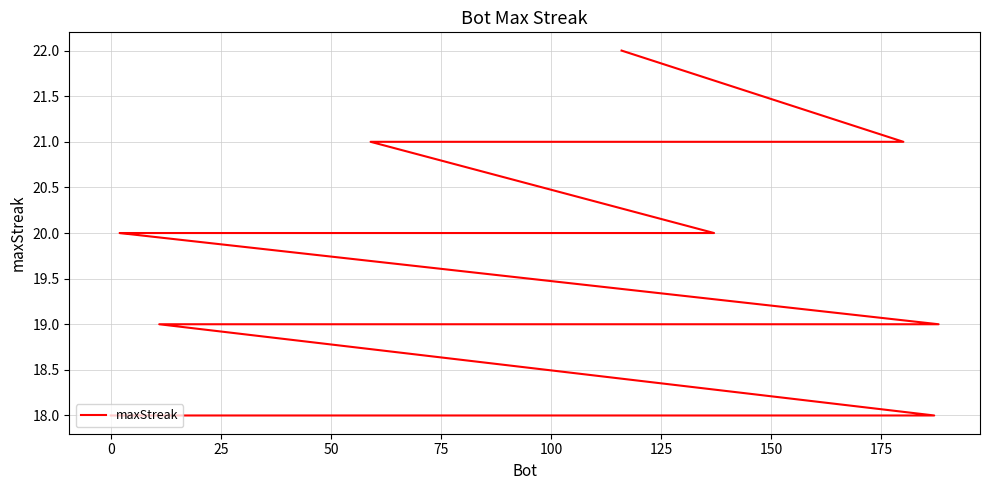

Where is the data nearest to the value 20?

50